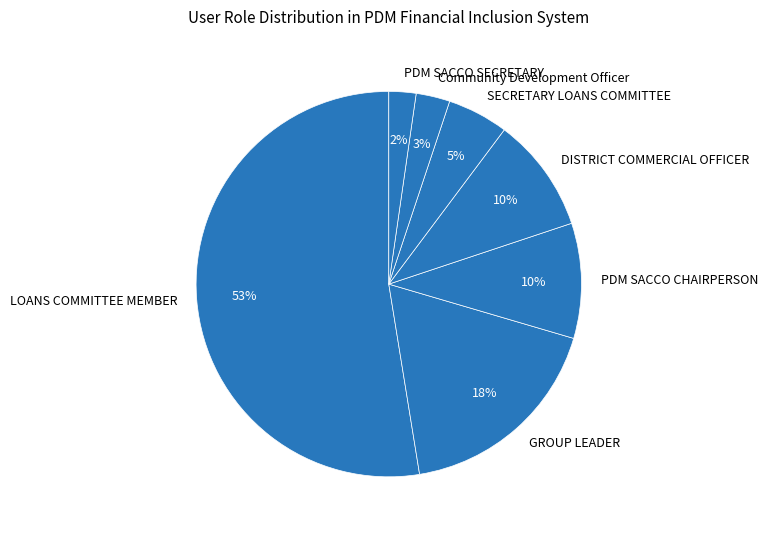

How many segments does this pie chart have?

7